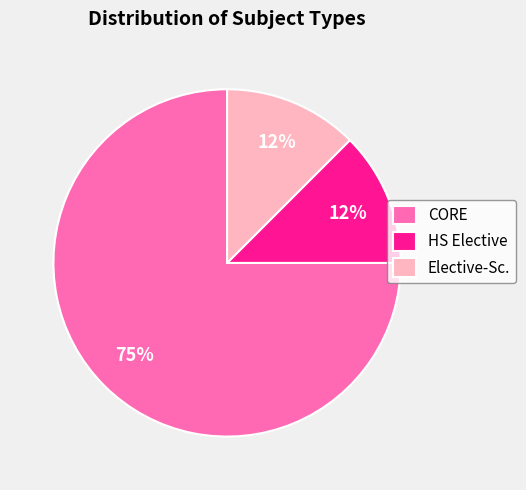

Combined, do HS Elective and Elective-Sc. account for over 50%?

No